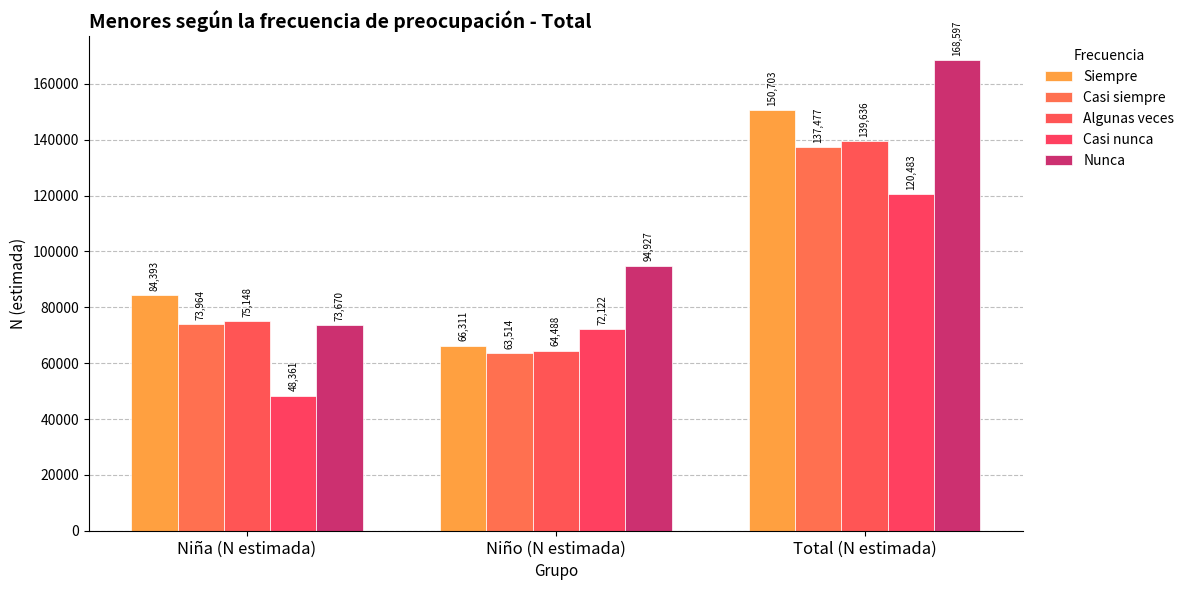

What is the label of the 1st bar from the left?

Niña (N estimada)